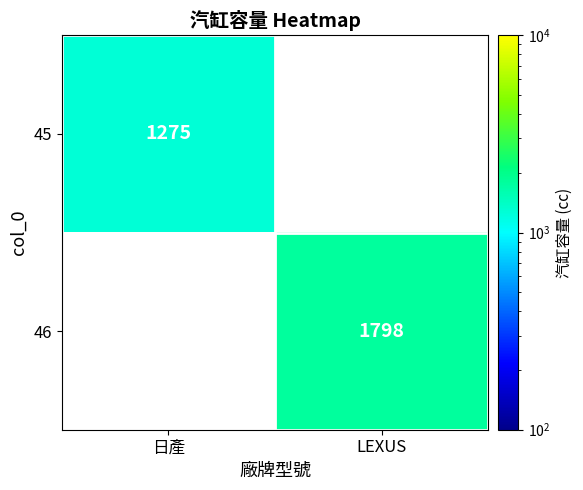

The 45 series shows 1275 at 日產. True or false?

True